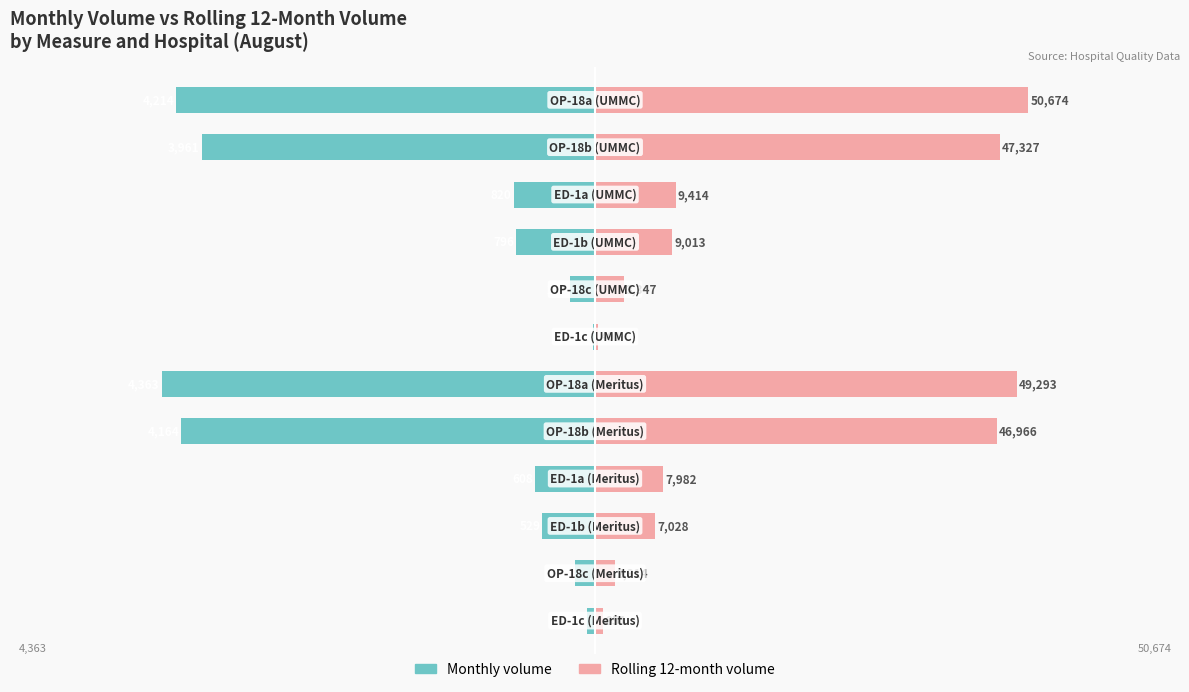

At how many categories does at least one series exceed -4032?

12